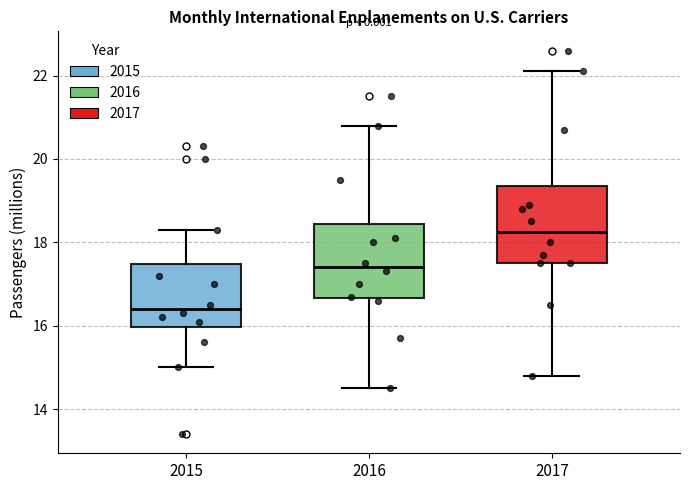

Which box's median line is the lowest?

2015